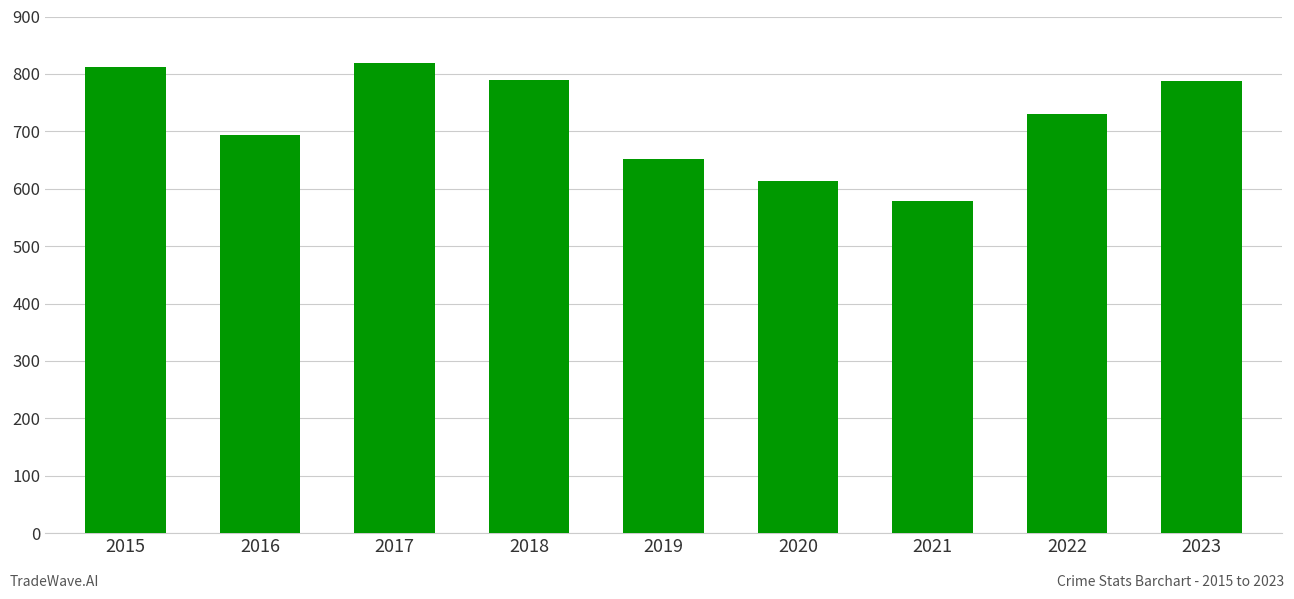

Between 2016 and 2015, which is larger?

2015